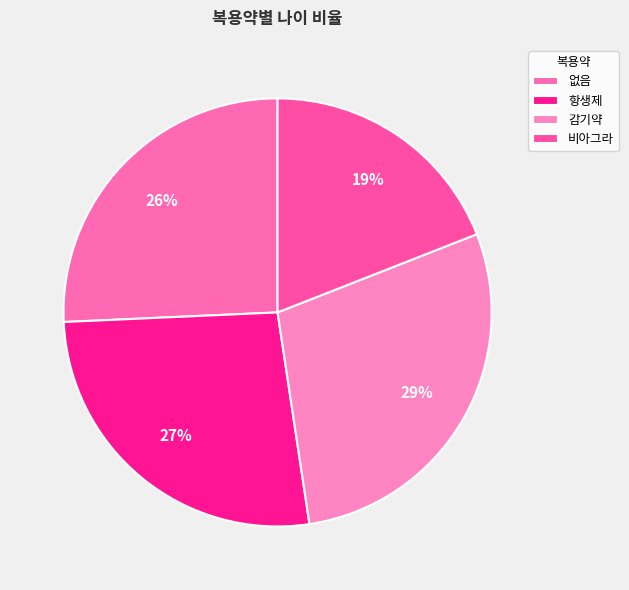

Approximately how many times larger is the value at 항생제 compared to 없음?

1.0